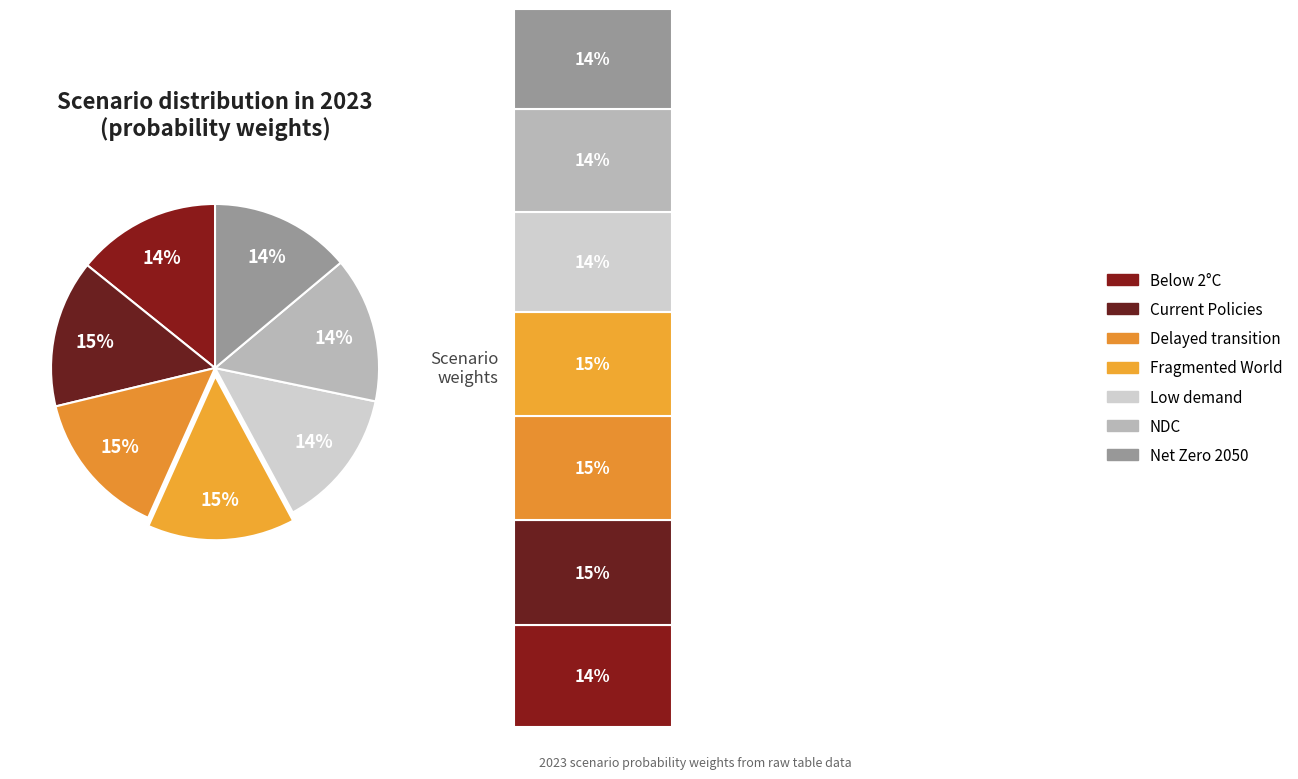

Does Low demand represent more than half of the total?

No